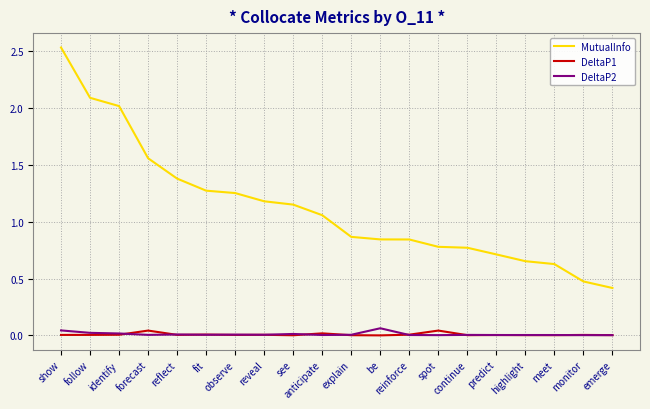

Which series has the widest spread of values?

MutualInfo